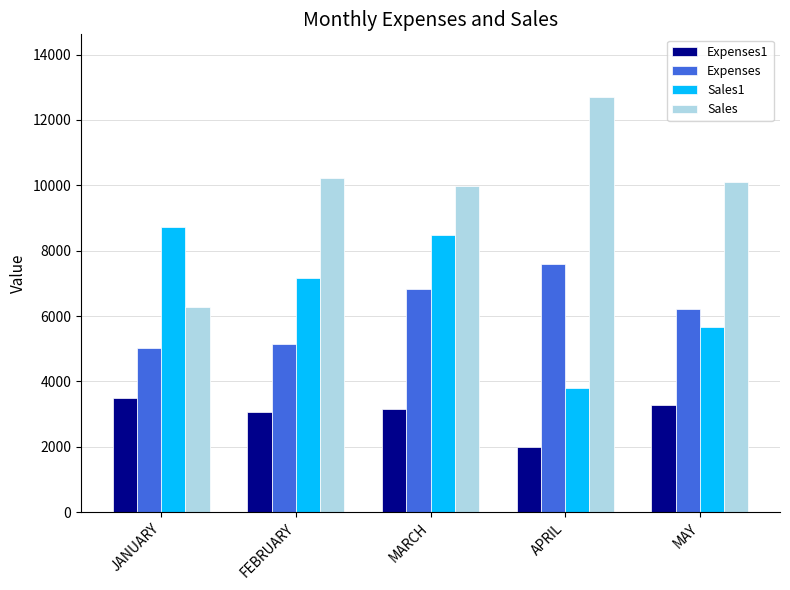

True or false: Expenses has a value of 3528.1 at APRIL.

False